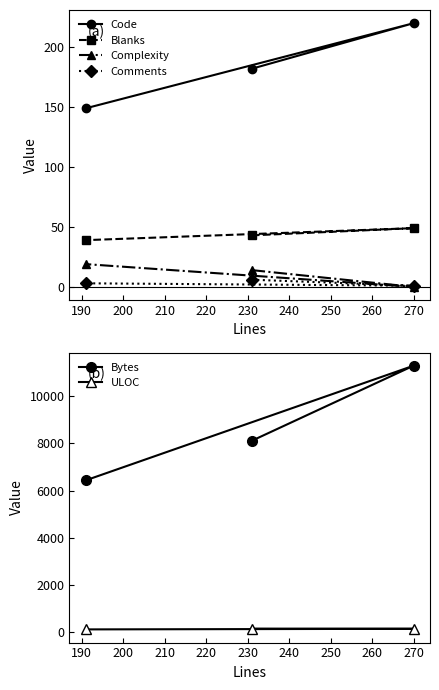

What is the highest value of the Complexity series?

19